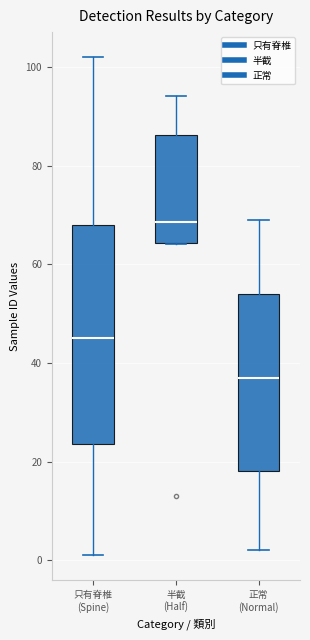

Reading left to right, read every box against the y-axis: the position of its median line, the range the box covers, and the ends of its whiskers. The values are not printed on the chart, so give them approximately, as read against the axis.

只有脊椎 (Spine): median 46, box 24 to 68, whiskers 2 to 102
半截 (Half): median 68, box 64 to 86, whiskers 64 to 94
正常 (Normal): median 38, box 18 to 54, whiskers 2 to 70